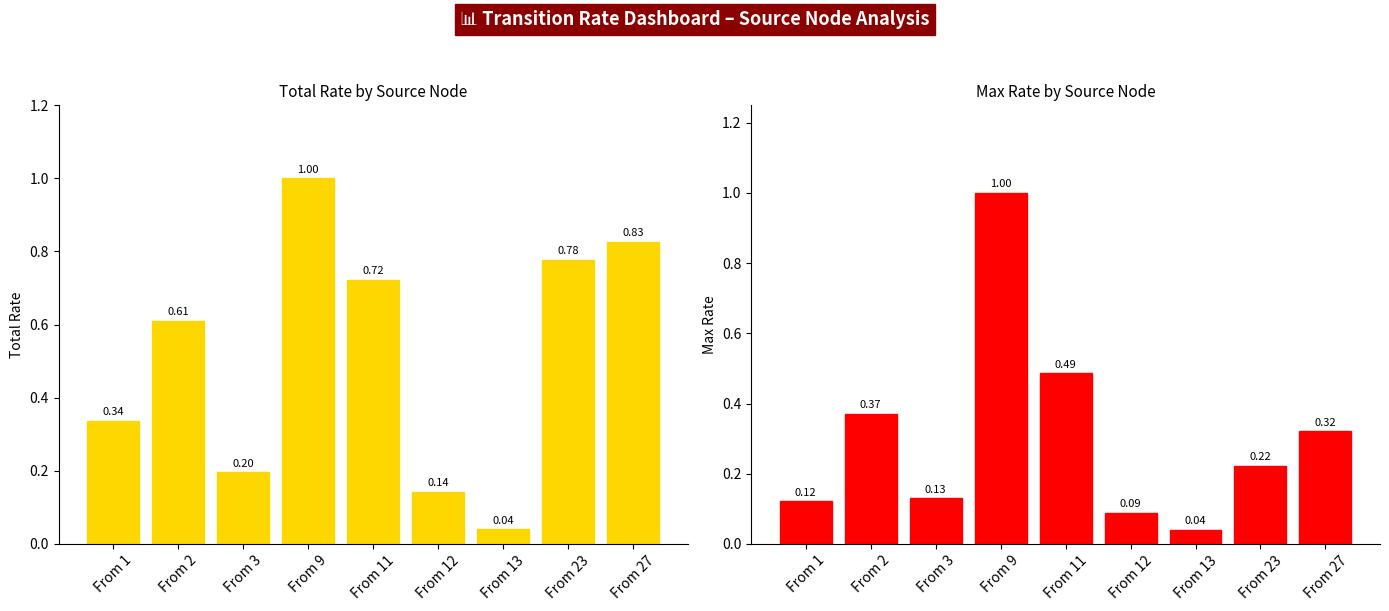

Between From 23 and From 27, which series saw the biggest shift?

Max Rate